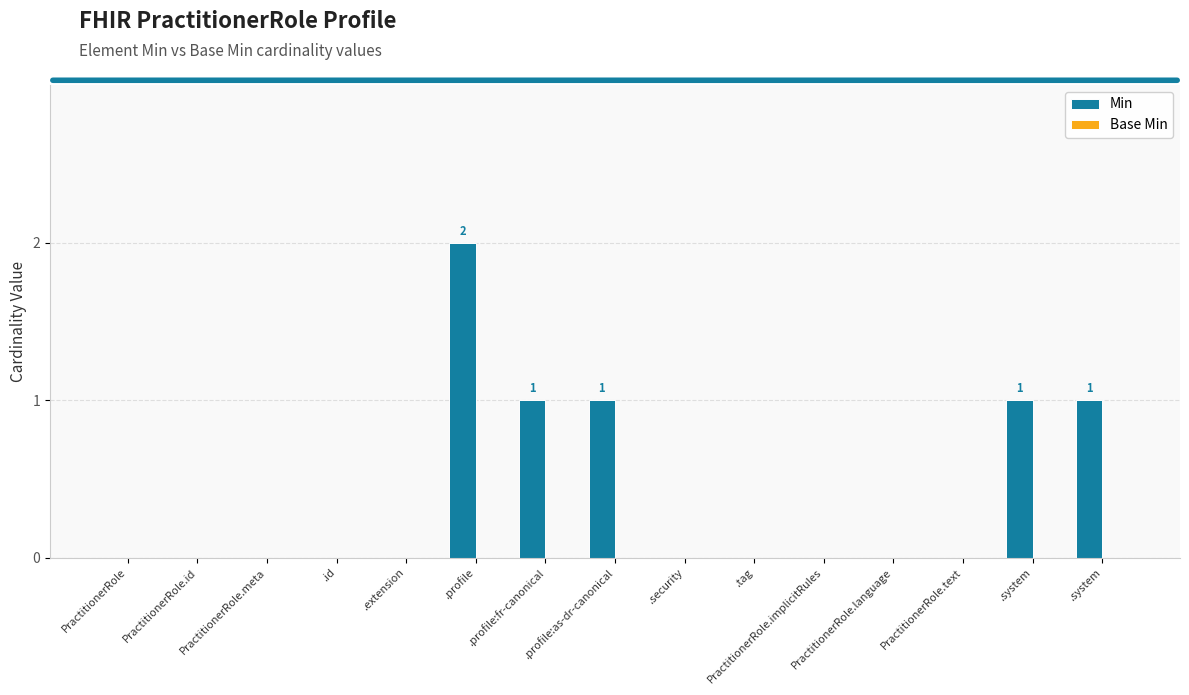

Count the number of data series in this chart.

1